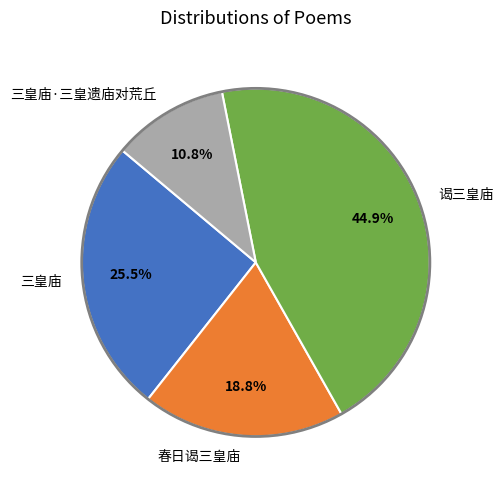

Combined, what portion of the pie is 三皇庙·三皇遗庙对荒丘 and 谒三皇庙?

55.7%